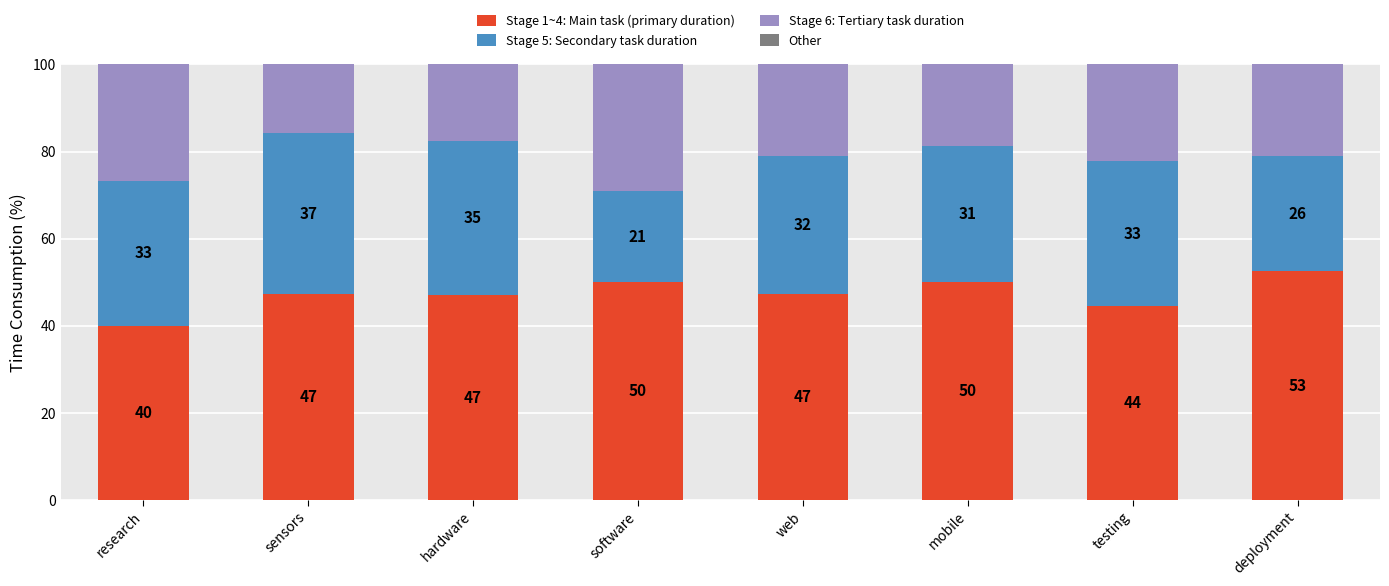

What is the highest value of the Stage 1~4: Main task (primary duration) series?

52.6